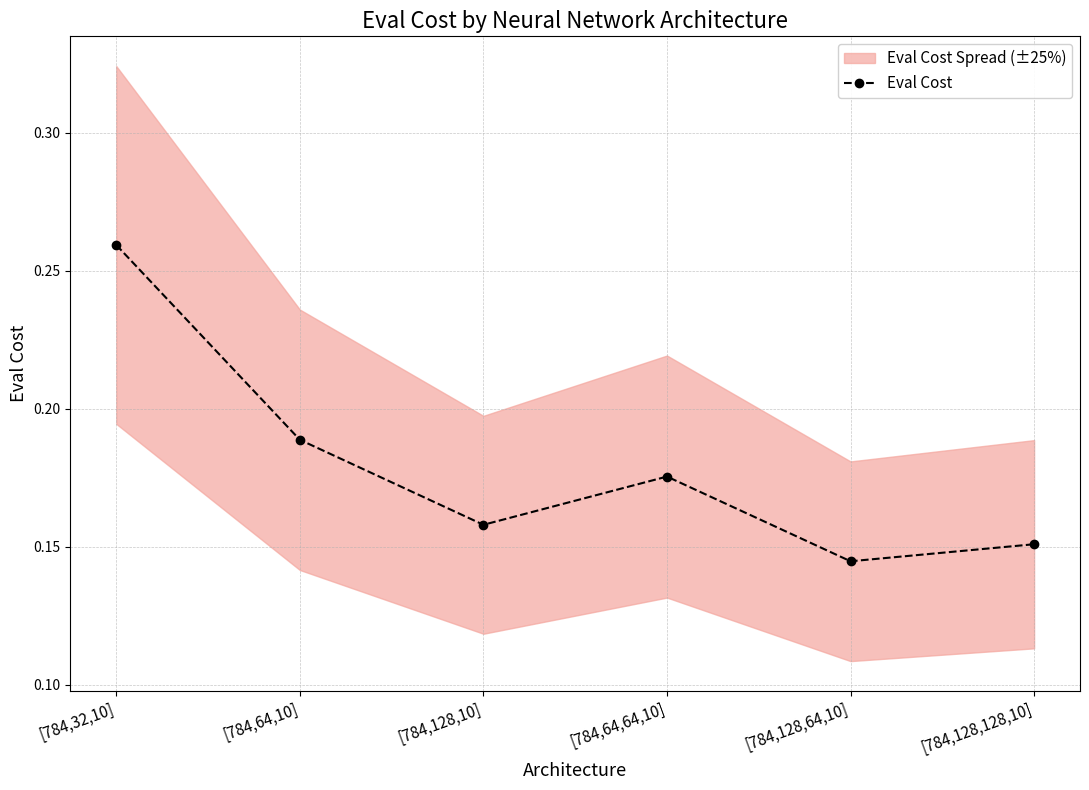

Is this an area chart (filled region under the line)?

No